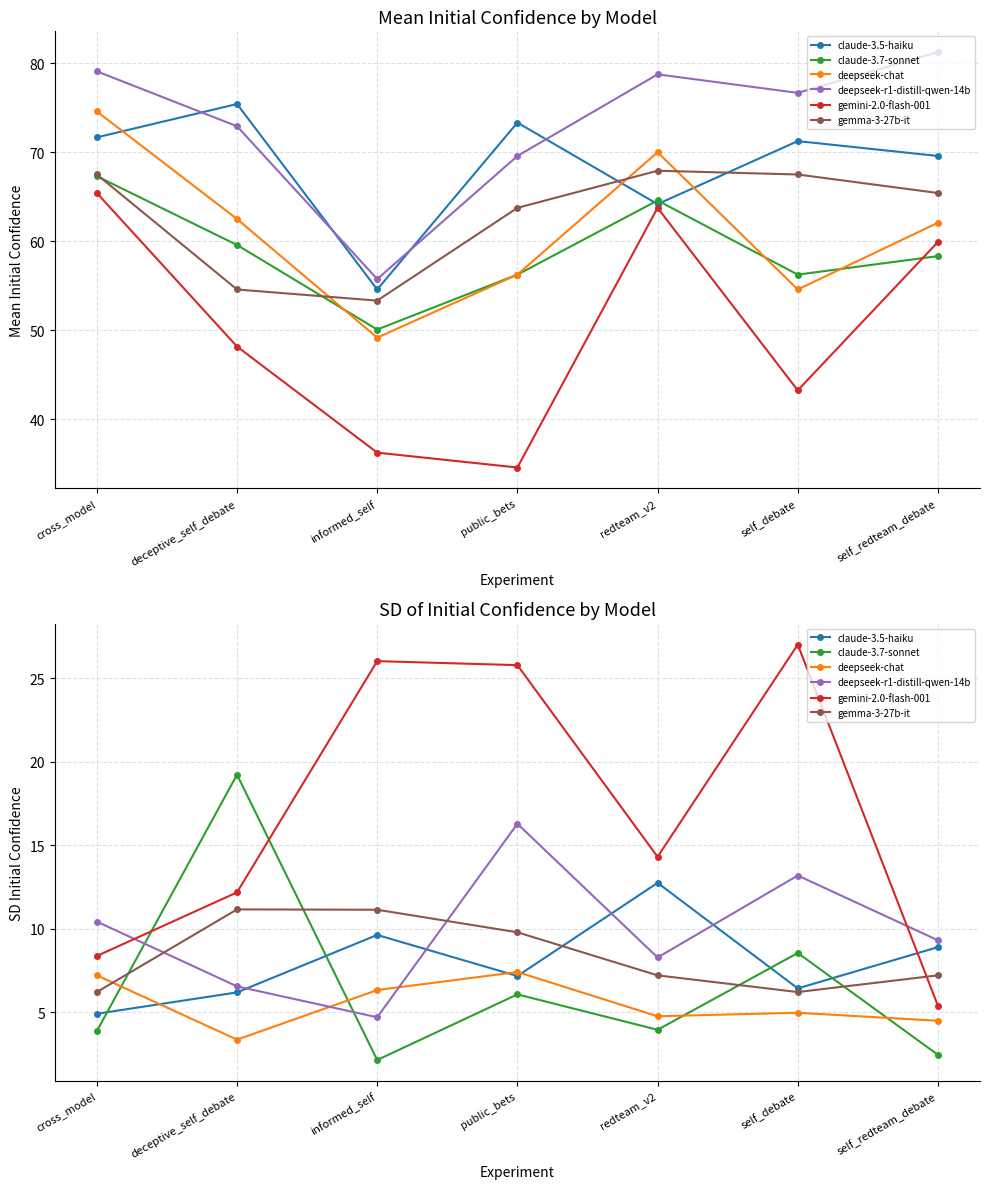

What is the label of the 6th point from the left?

self_debate